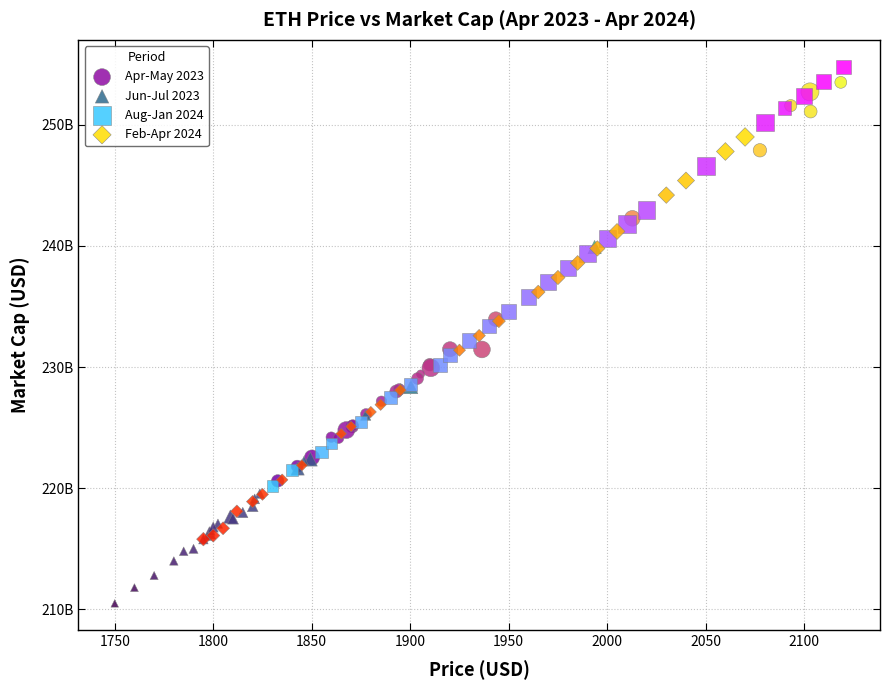

Which series contains the highest Y value?

Aug-Jan 2024